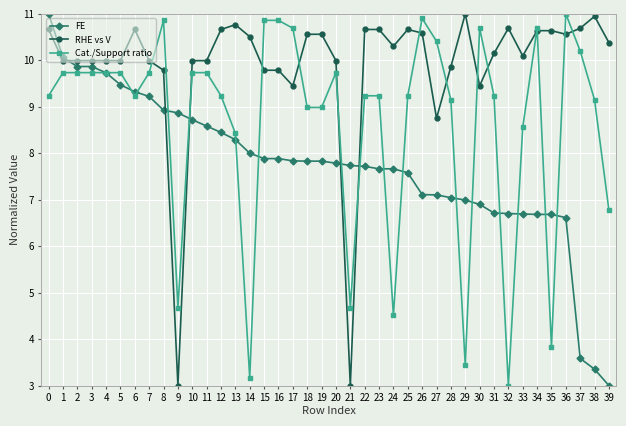

At 19, list the series in order from smallest to largest.

FE, Cat./Support ratio, RHE vs V